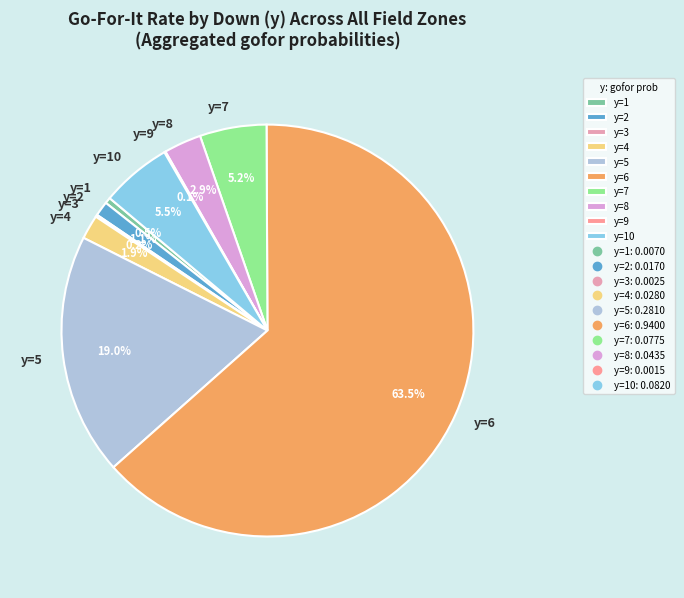

Which slice is the largest?

y=6